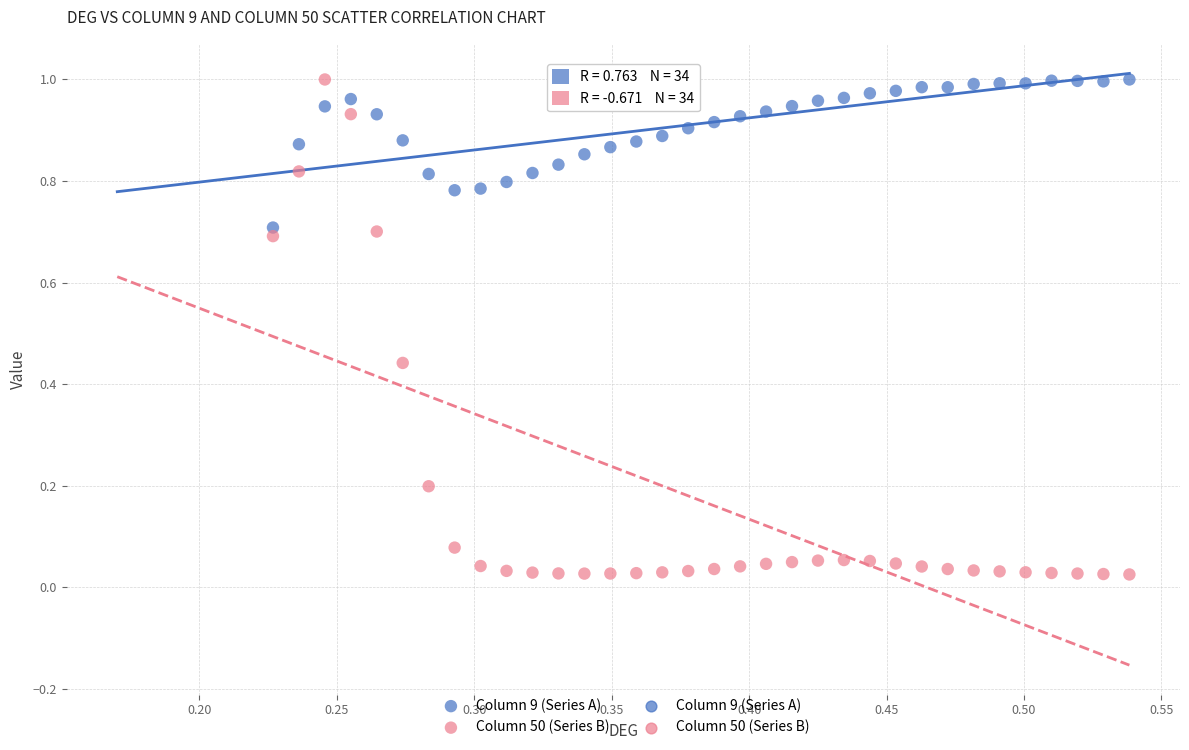

Across all data points, what is the range of X values (max minus min)?

0.3